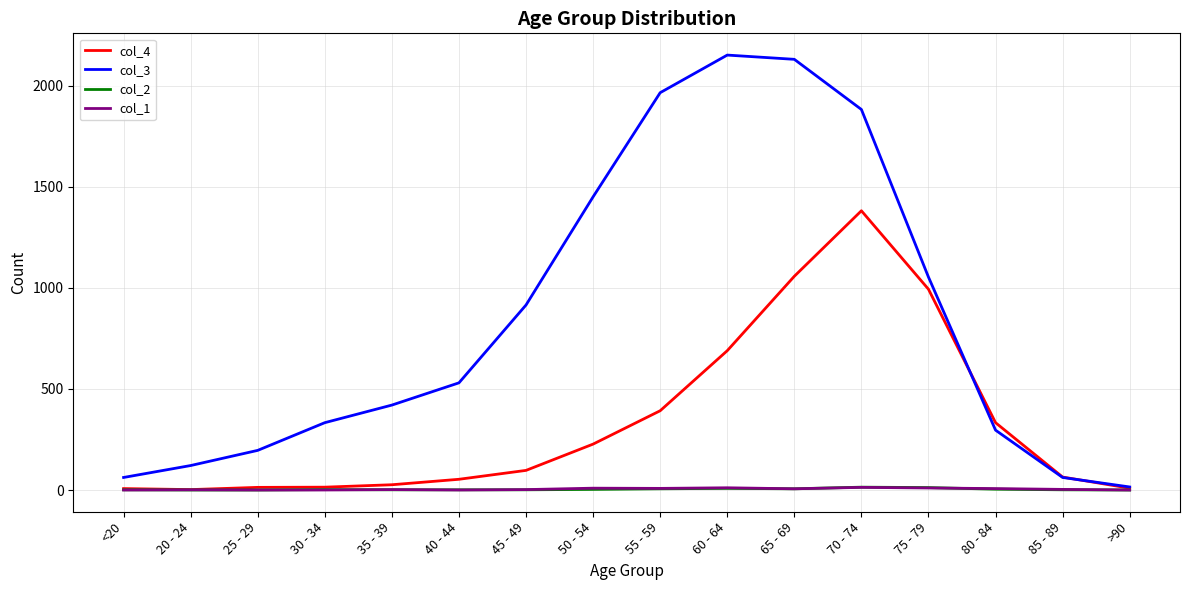

What are all the series names shown in the legend?

col_4, col_3, col_2, col_1